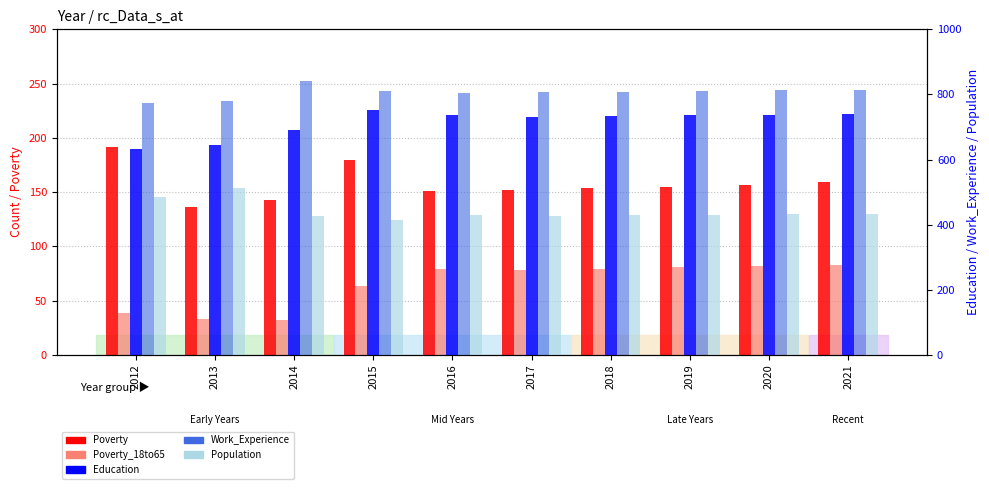

Reading left to right, list all the values displayed in this chart.

Poverty: 192	136	143	180	151	152	154	155	157	159
Poverty_18to65: 39	33	32	64	79	78	79	81	82	83
Education: 634	646	690	752	737	730	734	736	738	740
Work_Experience: 774	781	840	810	804	807	809	811	813	814
Population: 484	512	426	416	430	428	430	431	432	434